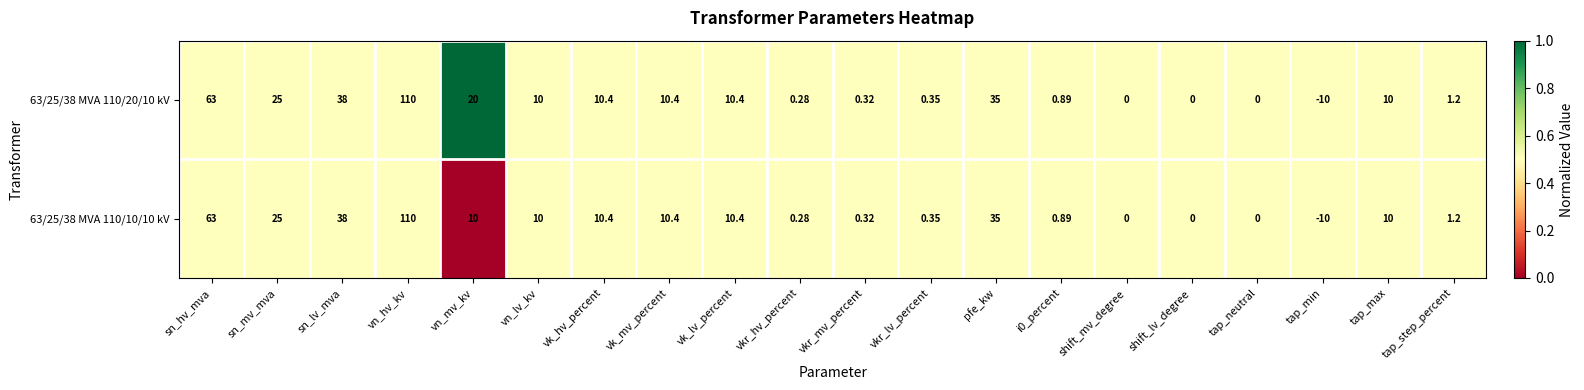

Which category has the lowest value in the 63/25/38 MVA 110/20/10 kV series?

tap_min